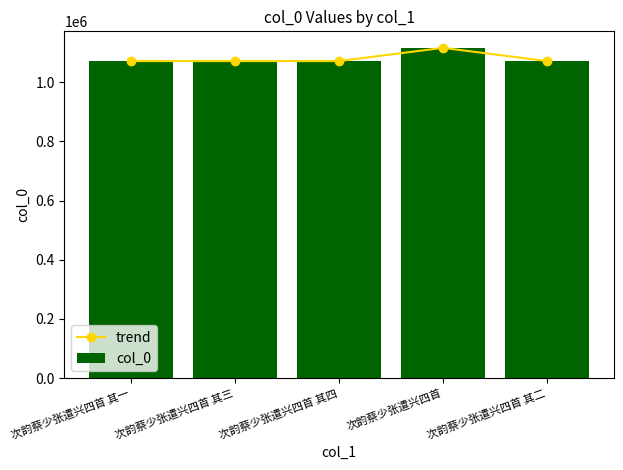

How many groups of bars are there?

5